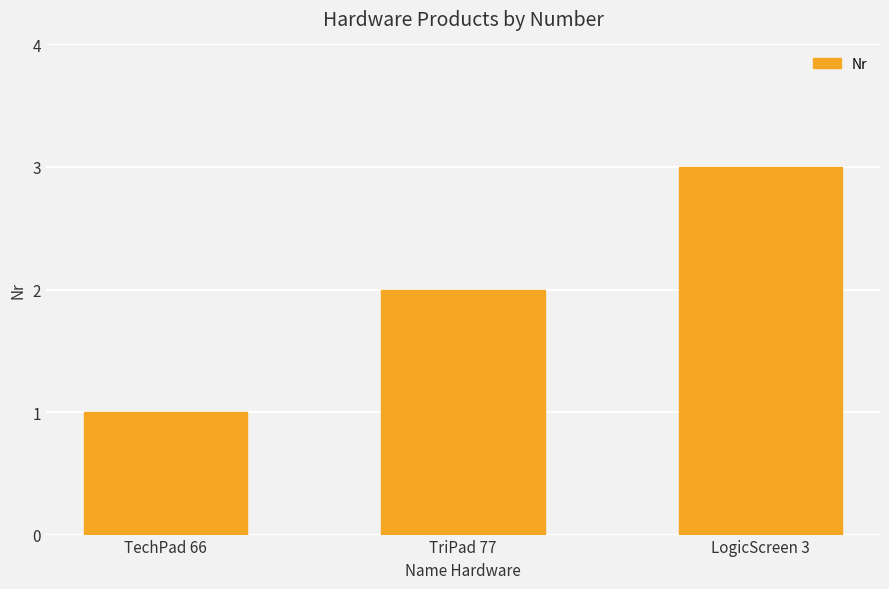

What is the approximate value at TriPad 77?

2